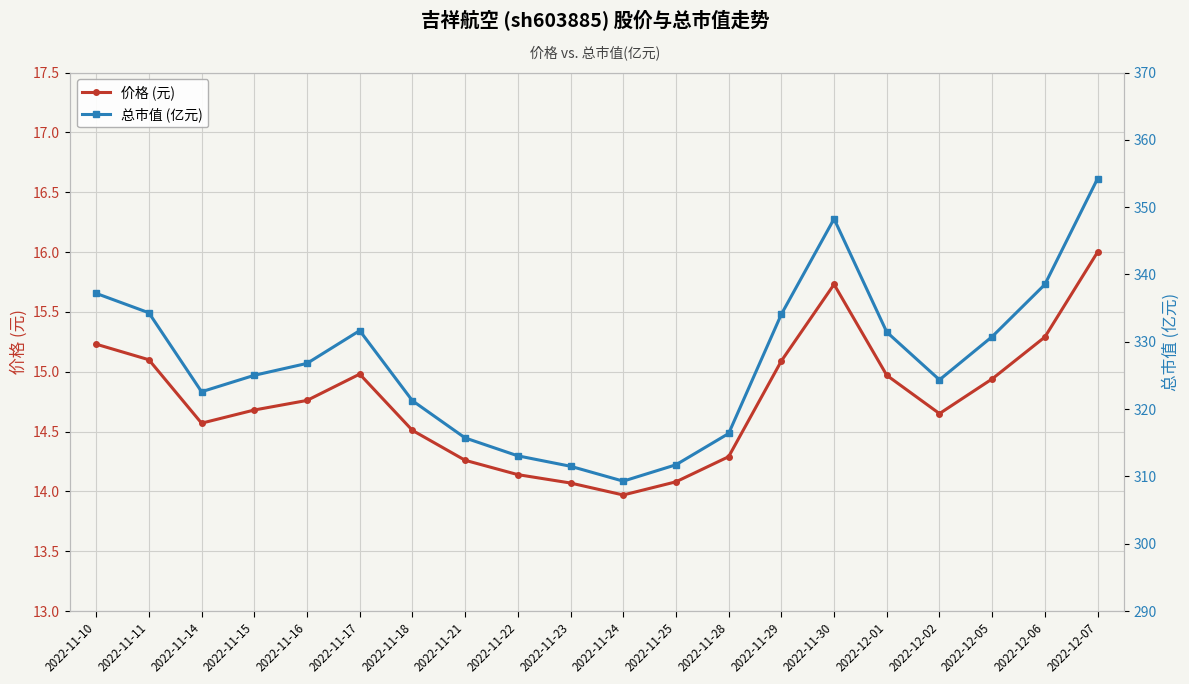

True or false: 价格 (元) and 总市值 (亿元) intersect in this chart.

False